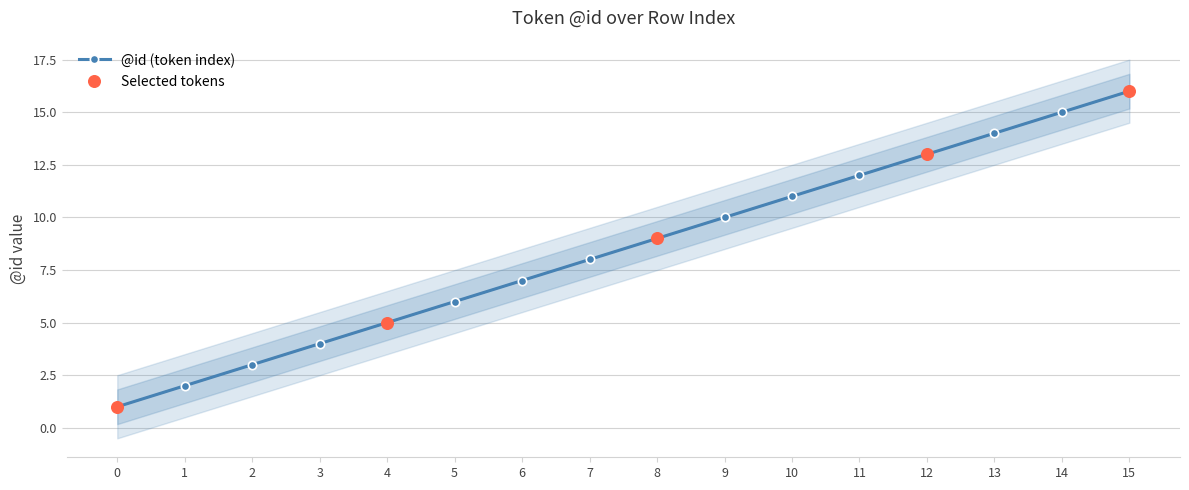

Which has a higher value, 0 or 12?

12